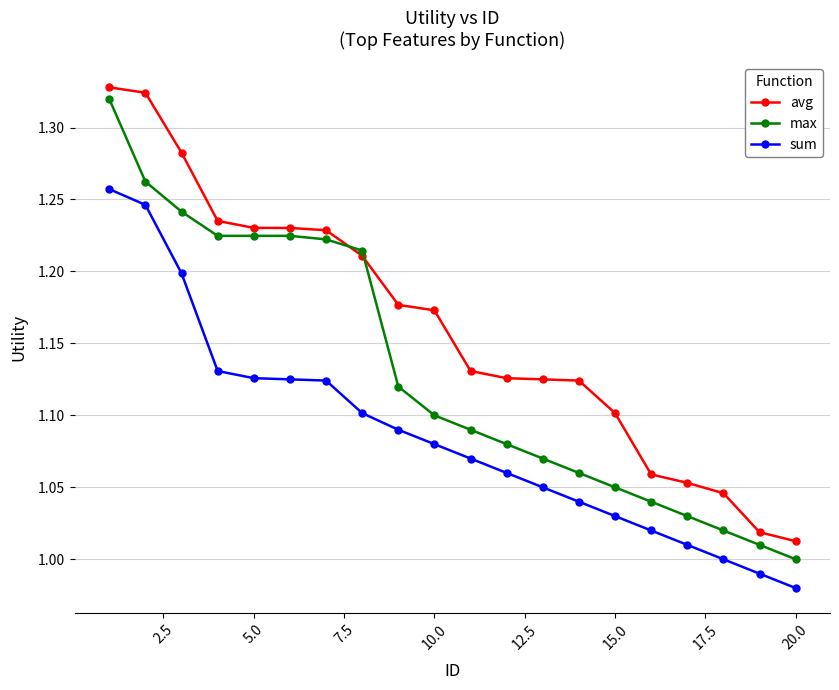

Which series has the largest total across all categories?

avg